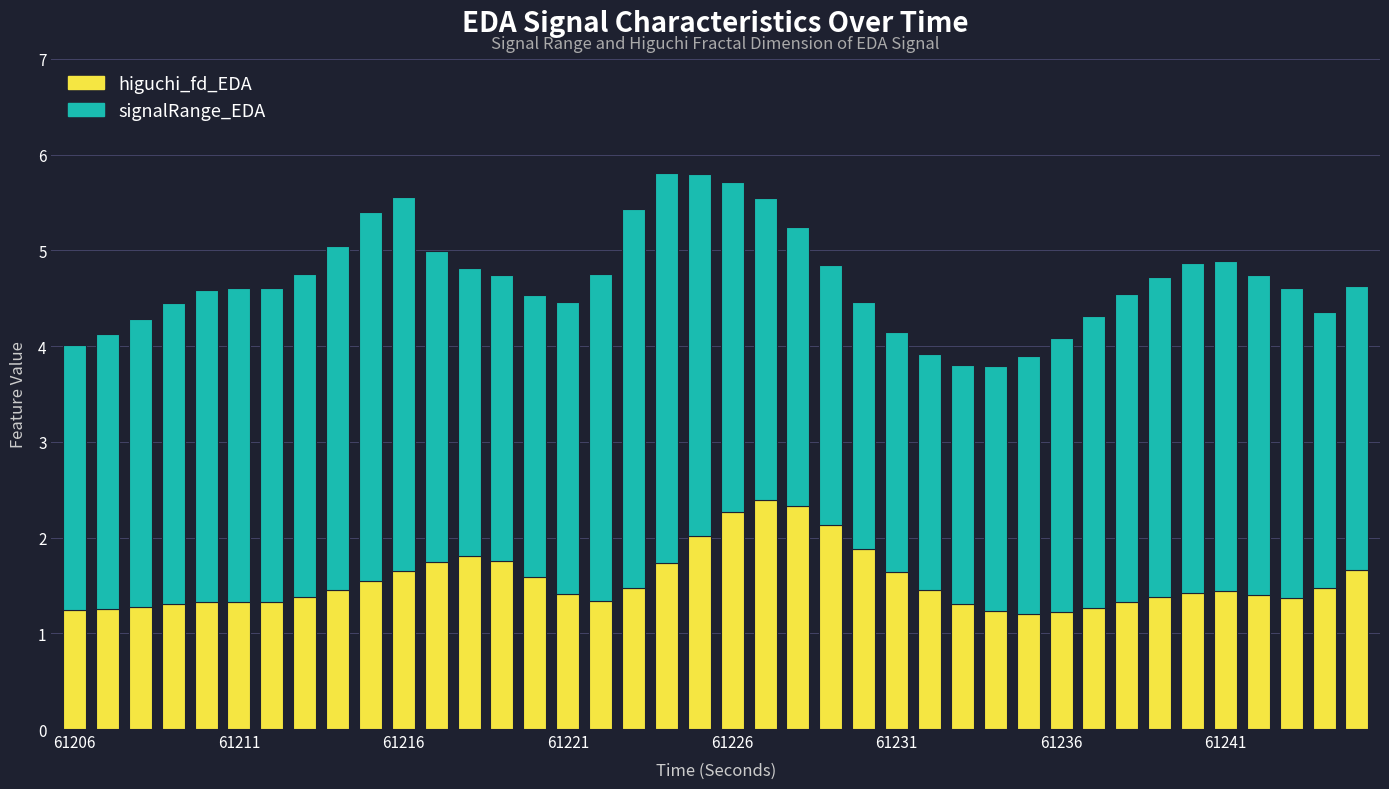

What is the difference between the maximum and minimum values in the higuchi_fd_EDA series?

1.2